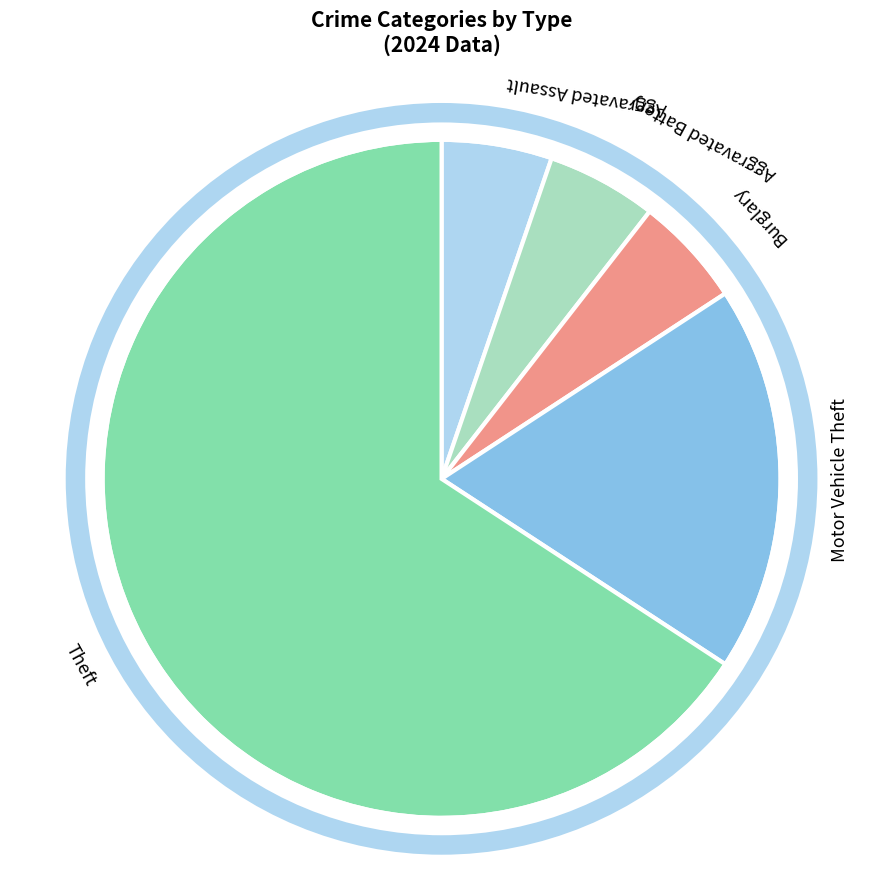

Combined, do Theft and Aggravated Battery account for over 50%?

Yes